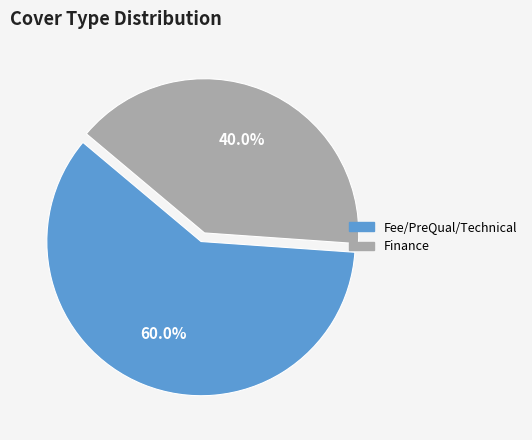

Does any single category account for the majority?

Yes